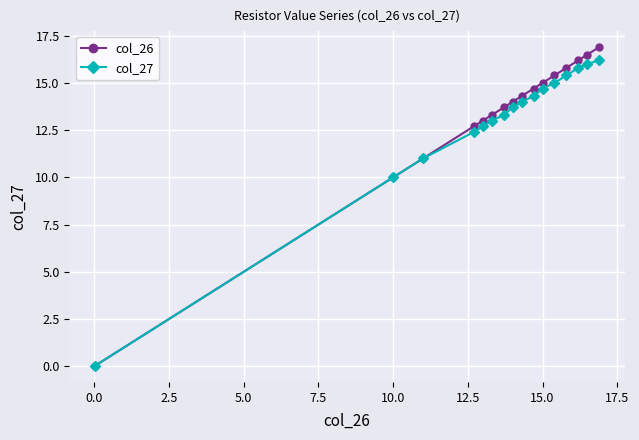

How many distinct data groups are displayed?

2